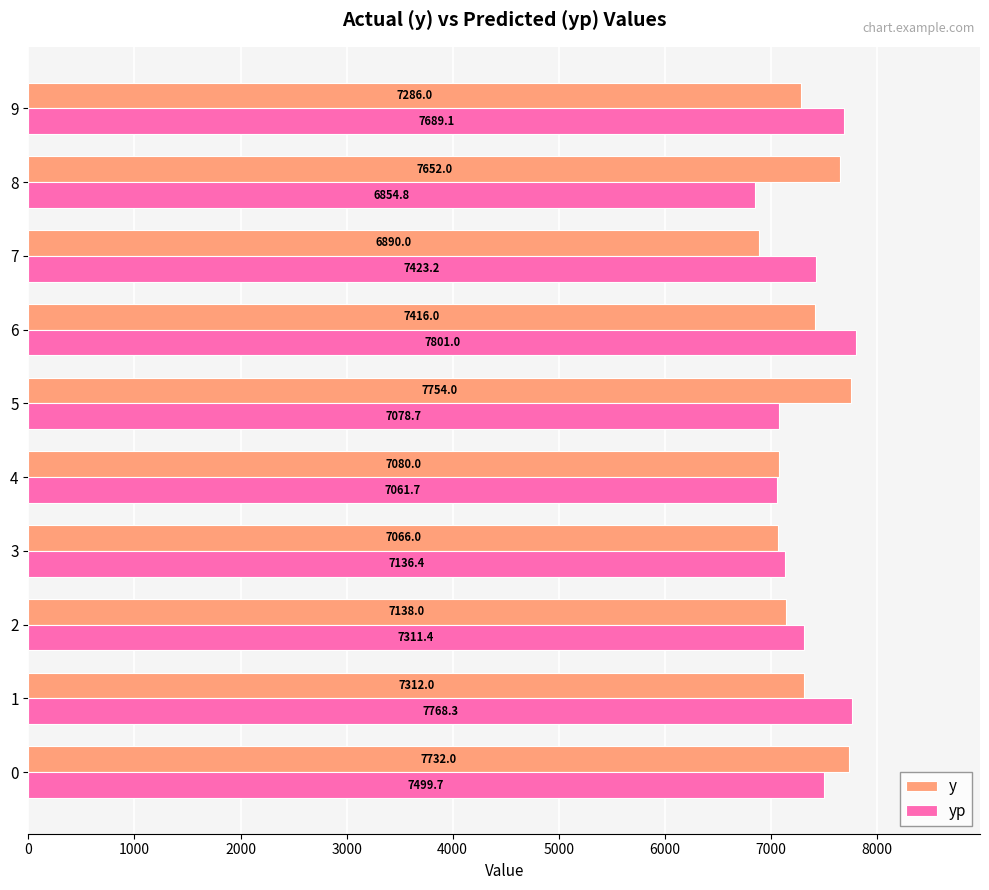

At which label does y reach its peak?

5